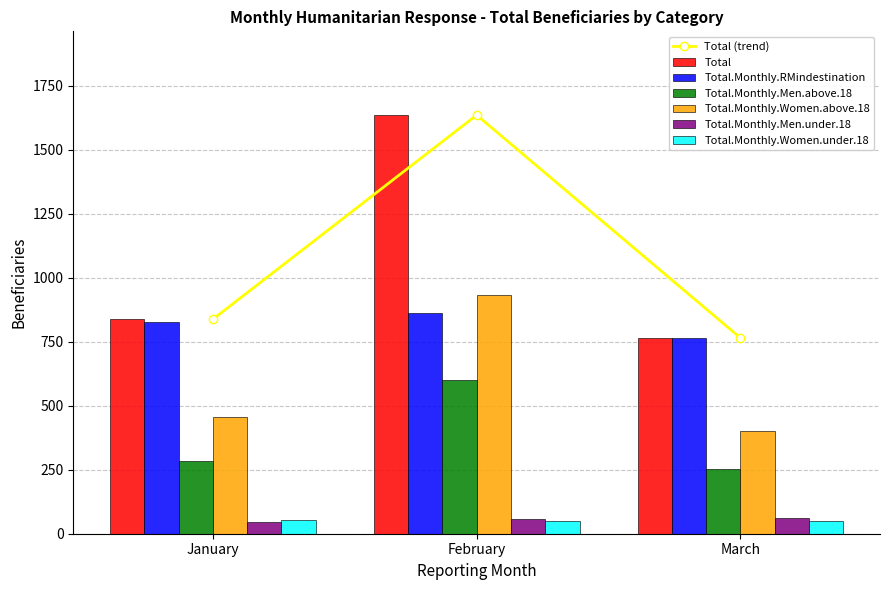

Reading left to right, extract all data points from this chart.

Total: 838	1636	765
Total.Monthly.RMindestination: 827	864	765
Total.Monthly.Men.above.18: 286	599	251
Total.Monthly.Women.above.18: 455	931	402
Total.Monthly.Men.under.18: 45	56	63
Total.Monthly.Women.under.18: 52	50	49